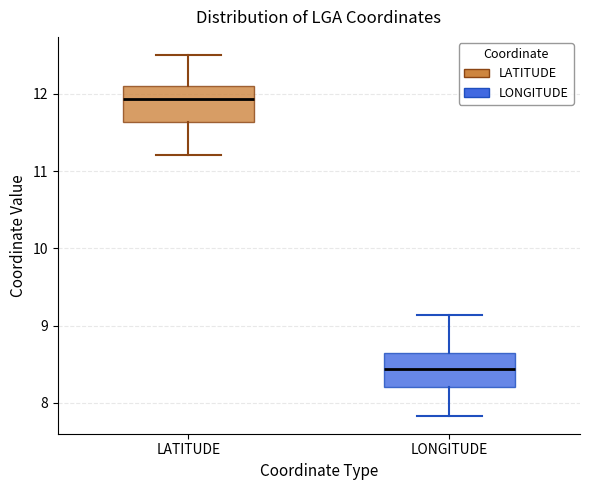

Which box has the highest median line?

LATITUDE